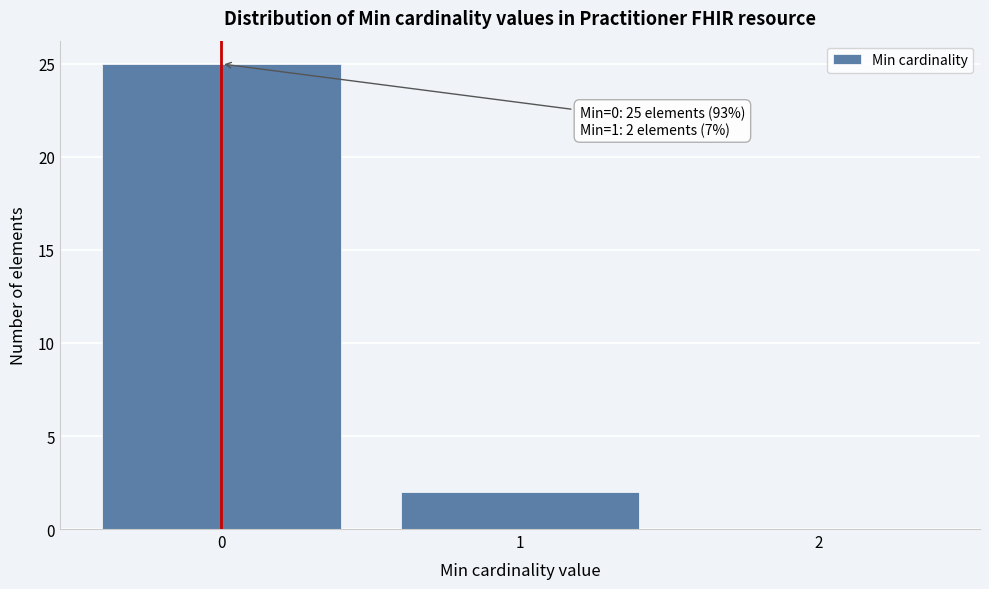

Over which range of the x-axis is the bar tallest?

-0.5 to 0.5